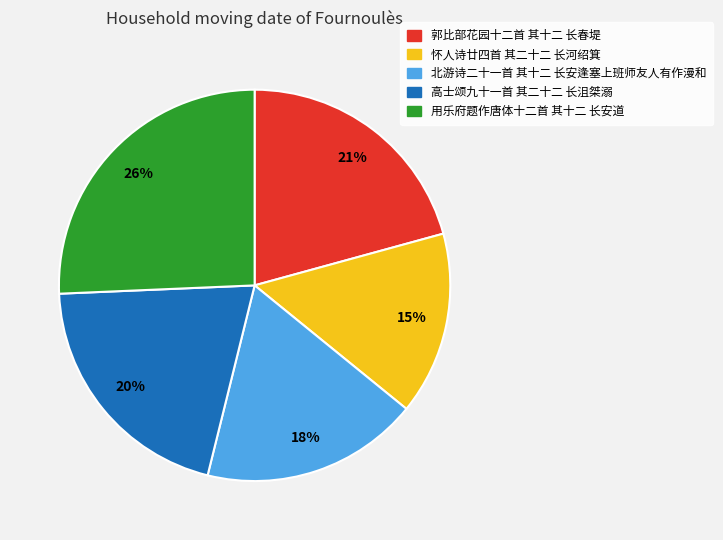

To the nearest percent, what percentage of the pie is 郭比部花园十二首 其十二 长春堤?

21%